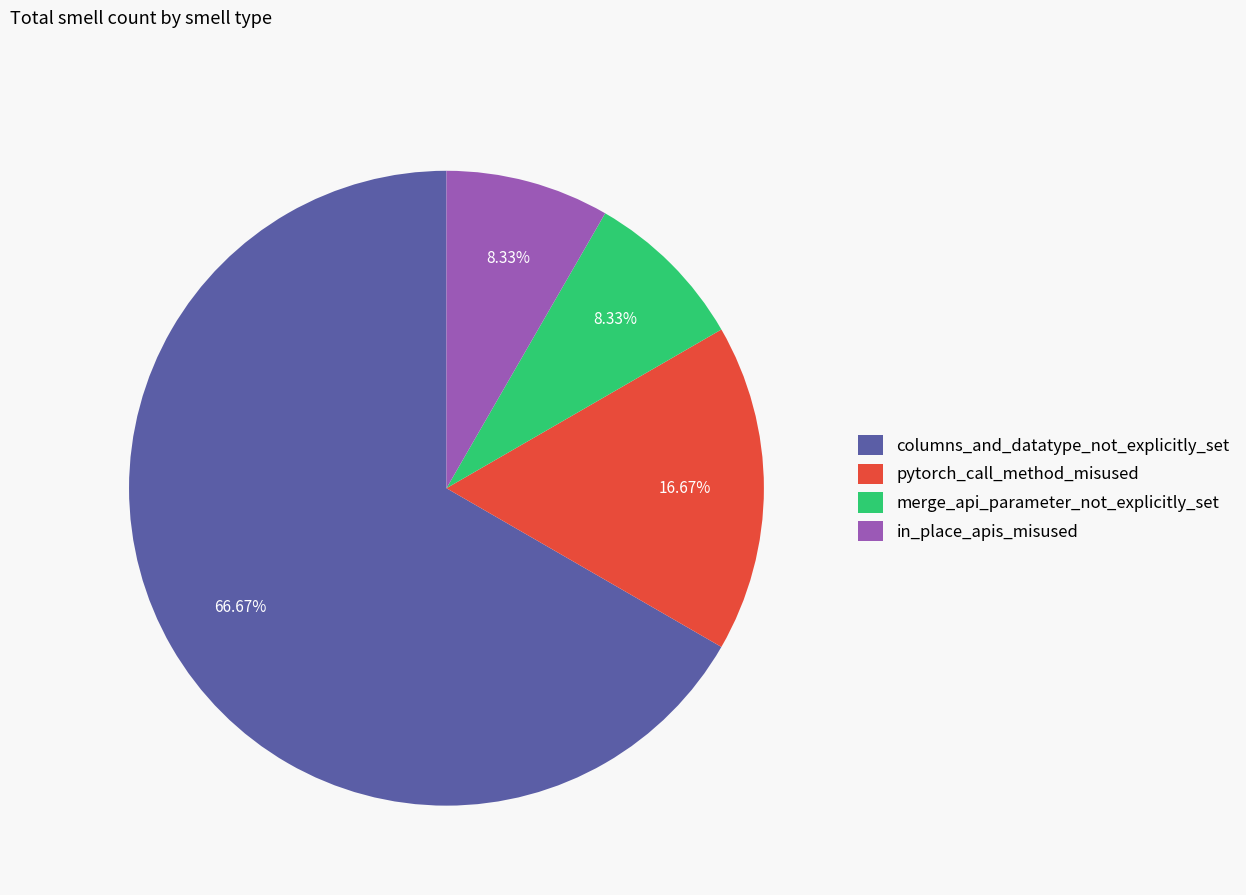

Combined, do pytorch_call_method_misused and columns_and_datatype_not_explicitly_set account for over 50%?

Yes